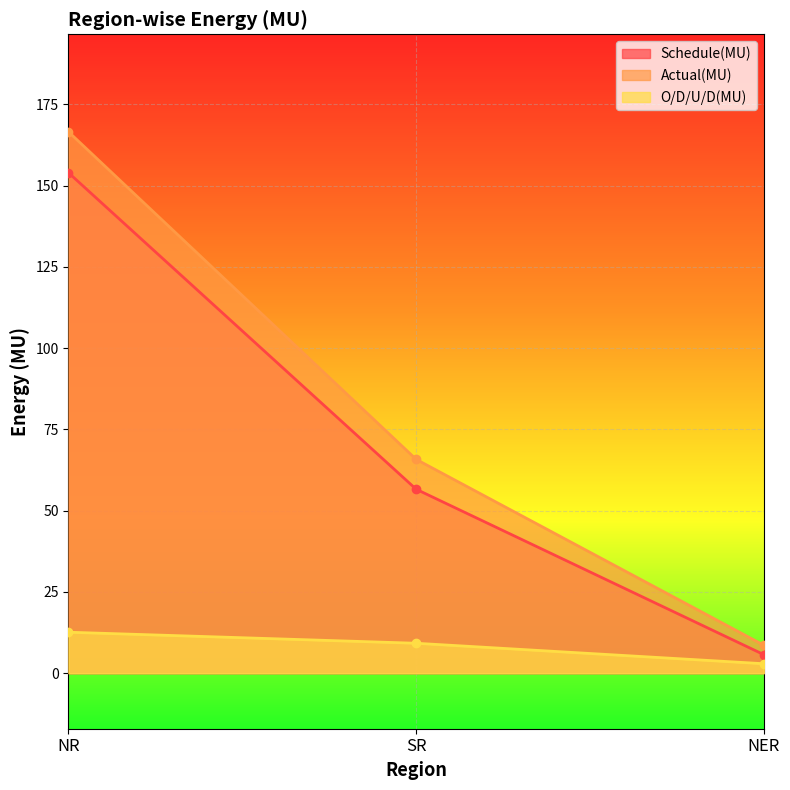

What is the greatest value displayed?

166.6